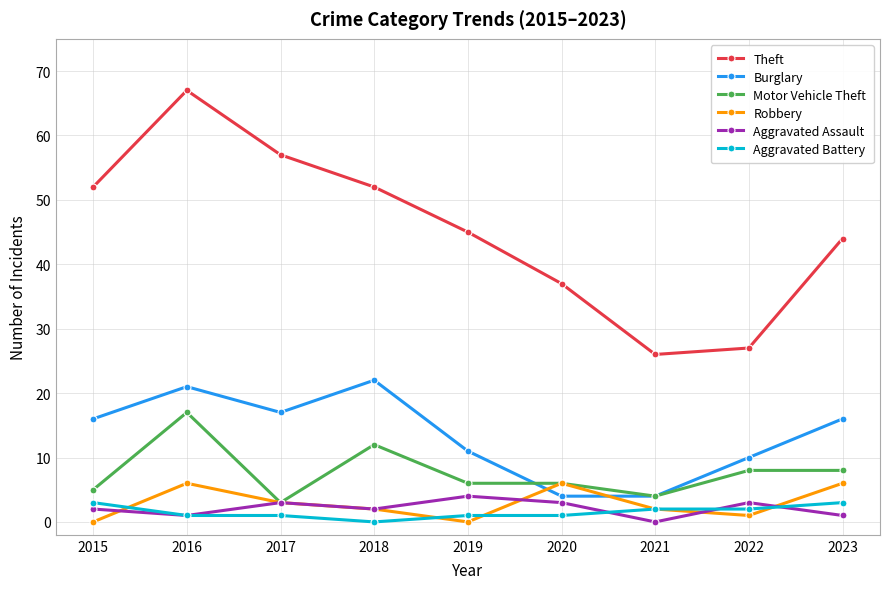

Is it true that Aggravated Assault equals 3 at 2021?

False